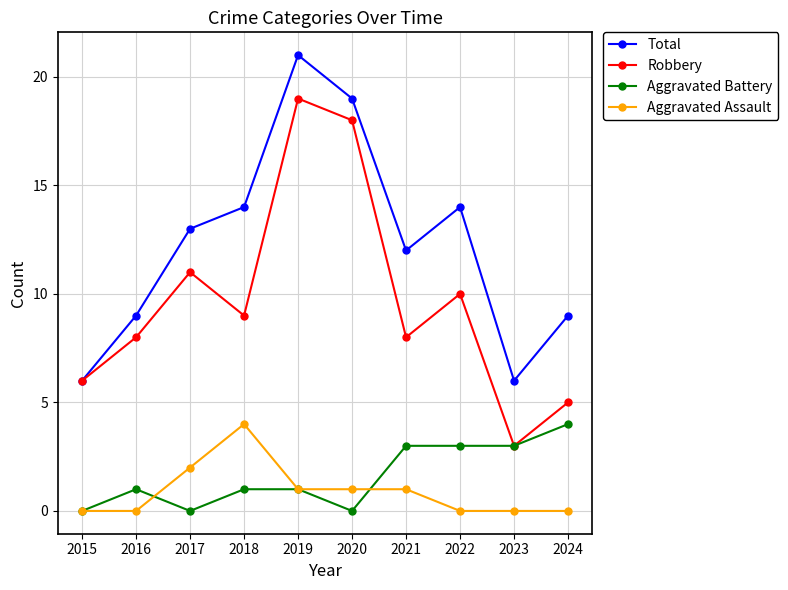

At which label does Robbery reach its peak?

2019